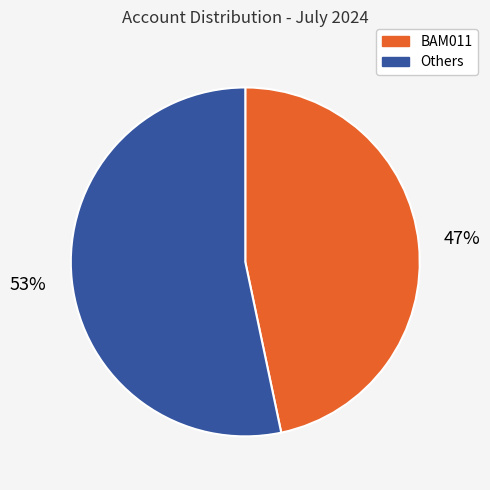

Combined, do BAM011 and Others account for over 50%?

Yes